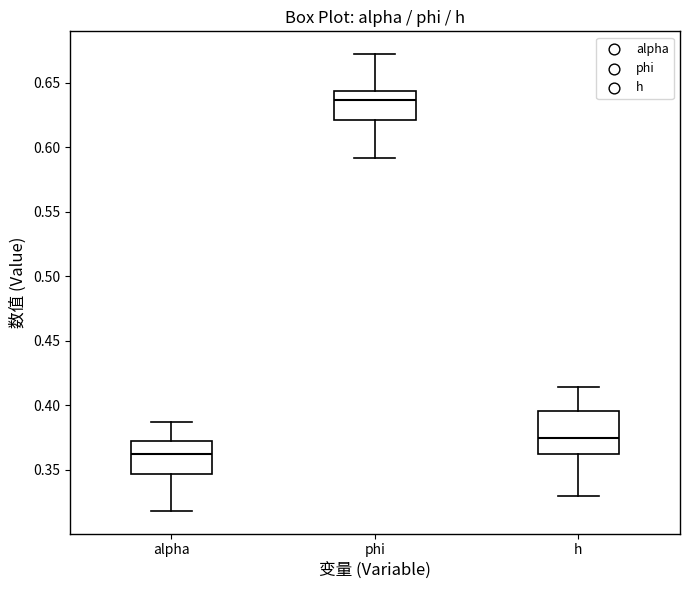

Which box's median line is the highest?

phi